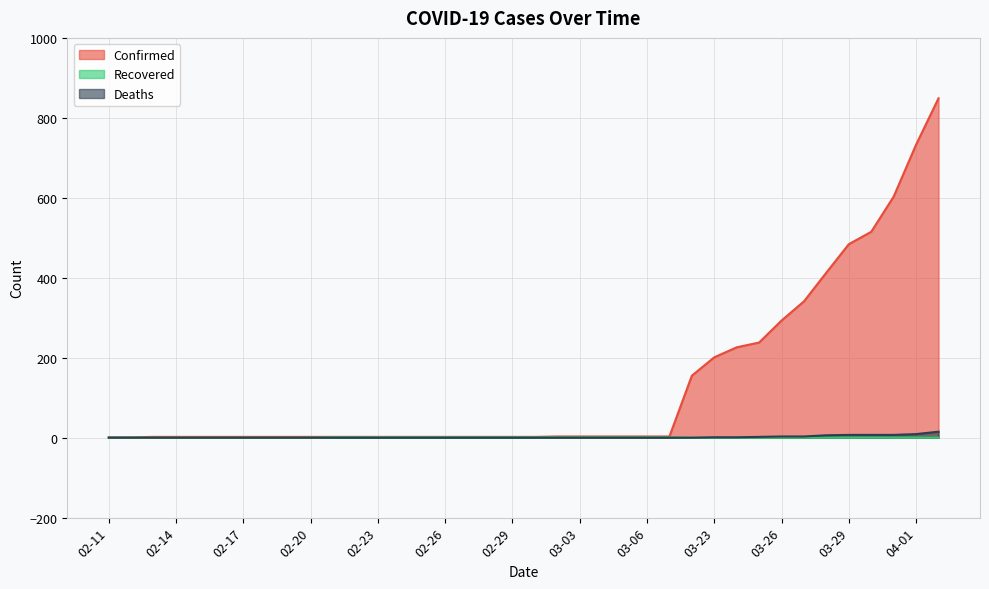

At which category is the sum across all series the highest?

04-02